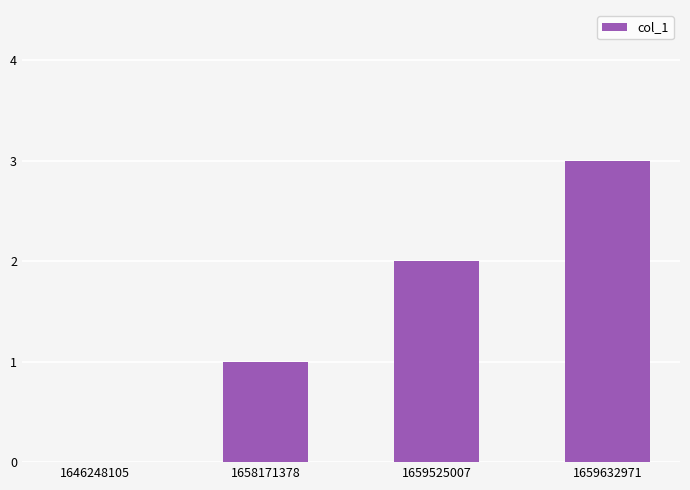

Which category has the highest value across all series?

1659632971